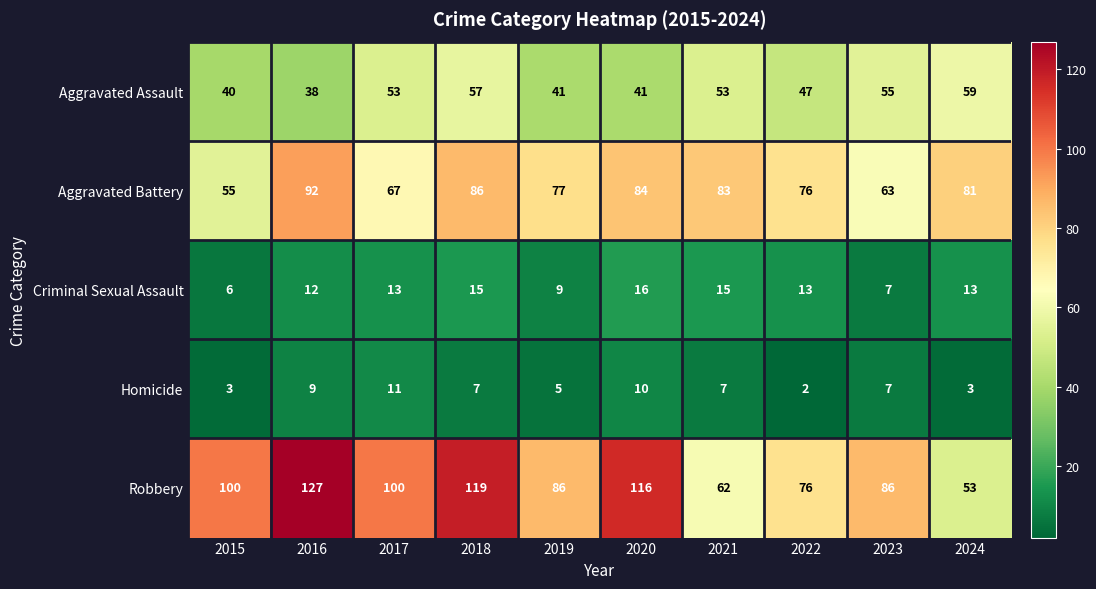

True or false: Robbery has a value of 60 at 2018.

False